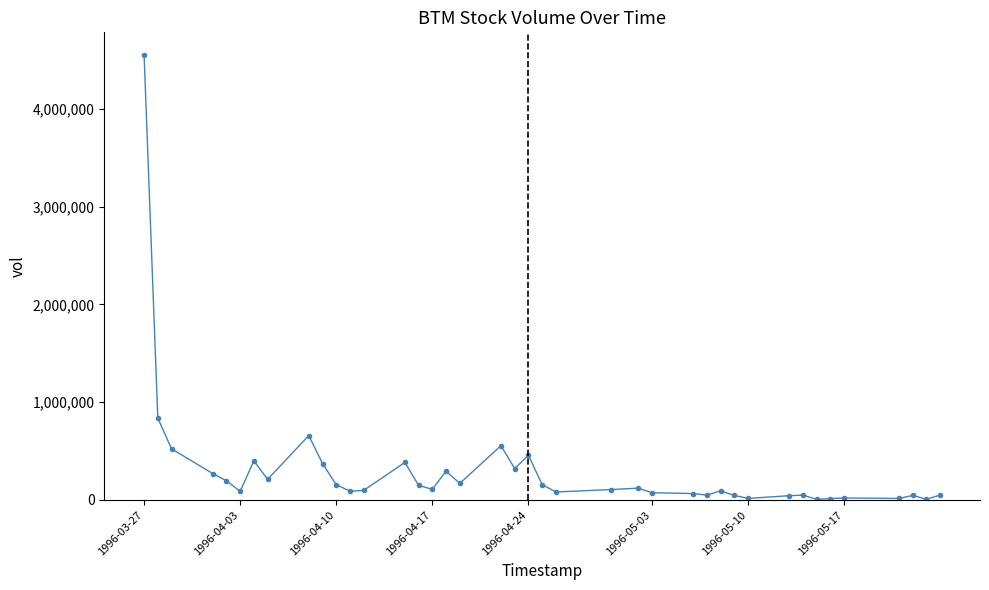

What is the sum of all values?

11969988